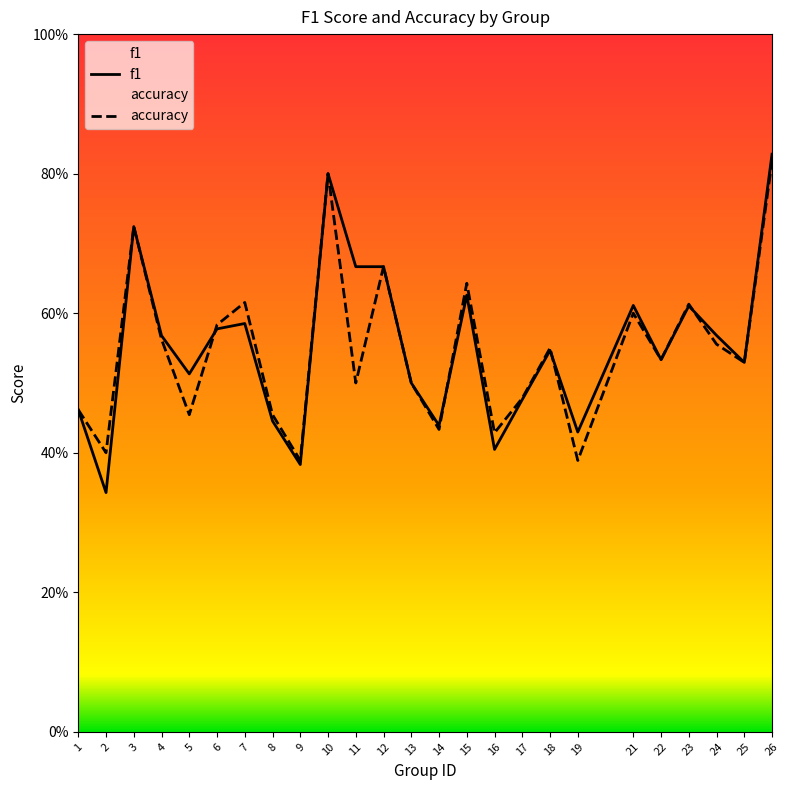

True or false: accuracy has a value of 0.4 at 2.

True